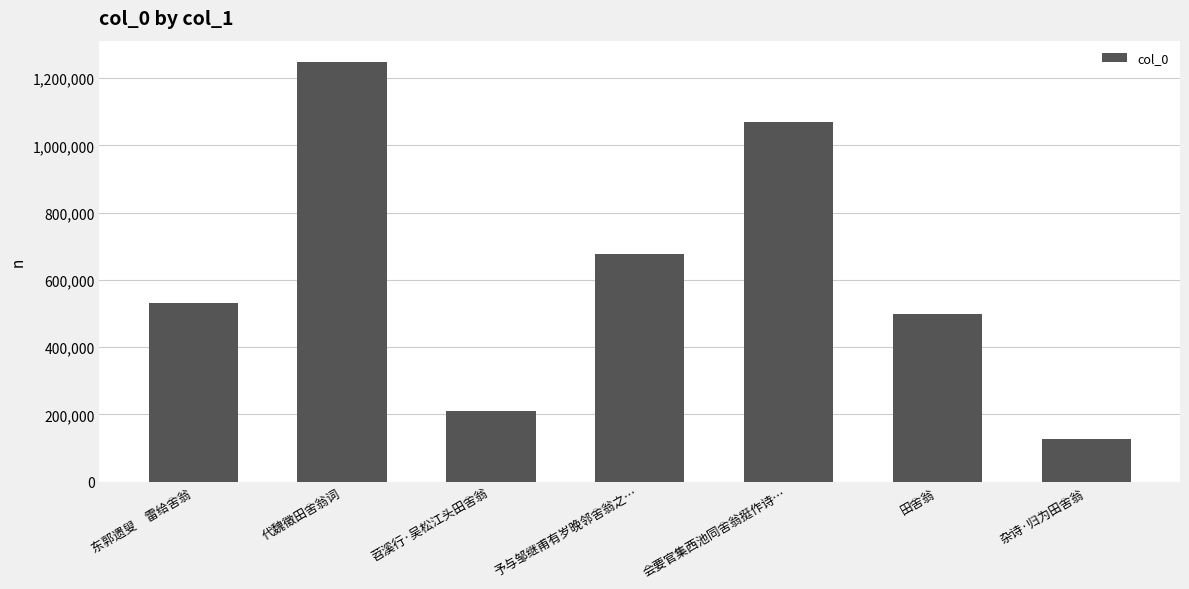

What is the greatest value displayed?

1248747